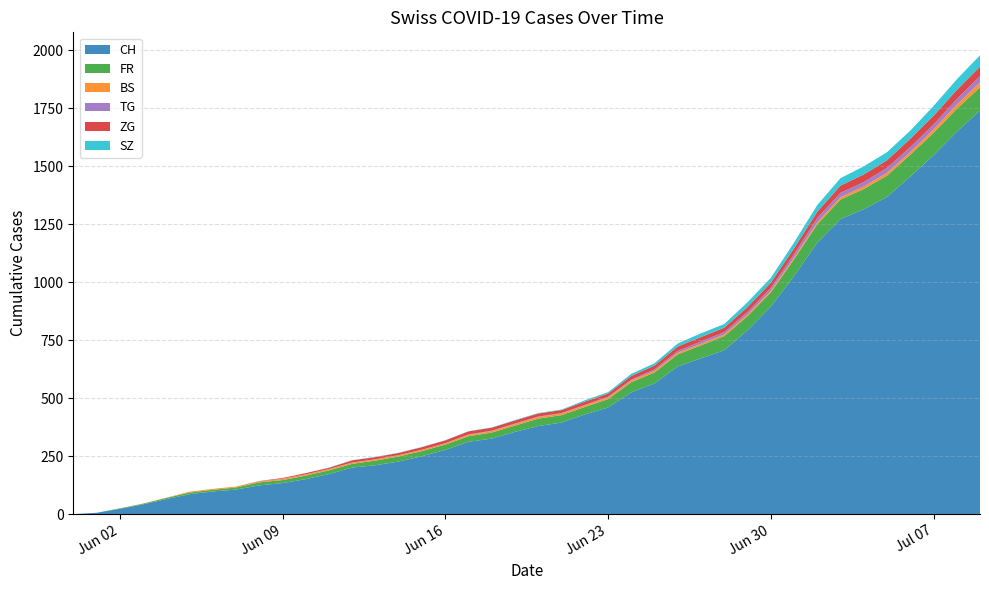

Reading left to right, what are all the values shown in this chart?

CH: 0	6	23	42	65	86	98	106	124	134	151	173	201	211	227	250	277	312	326	355	380	395	430	460	525	564	637	672	707	793	895	1027	1171	1273	1315	1368	1456	1548	1649	1741
FR: 0	0	2	3	5	7	7	9	13	13	15	16	16	20	22	22	23	24	26	27	32	32	32	36	44	47	52	56	61	61	61	72	79	84	87	92	94	96	99	100
BS: 0	0	0	1	1	4	4	4	4	5	5	5	5	5	5	5	5	6	6	7	7	7	7	7	7	7	7	7	7	7	7	7	8	10	11	12	12	15	18	21
TG: 0	0	0	0	0	0	0	0	1	1	1	1	1	1	1	1	1	2	2	2	2	2	2	3	4	6	8	10	10	11	12	15	19	19	19	21	21	21	24	27
ZG: 0	0	0	0	0	0	0	0	1	3	5	5	9	9	9	11	12	13	13	13	13	13	14	14	16	17	19	19	19	21	23	25	27	31	33	33	36	38	39	41
SZ: 0	0	0	0	0	0	0	0	0	0	0	1	1	1	1	1	1	1	1	2	2	2	6	6	9	10	13	16	16	21	21	25	29	32	35	35	35	42	46	49